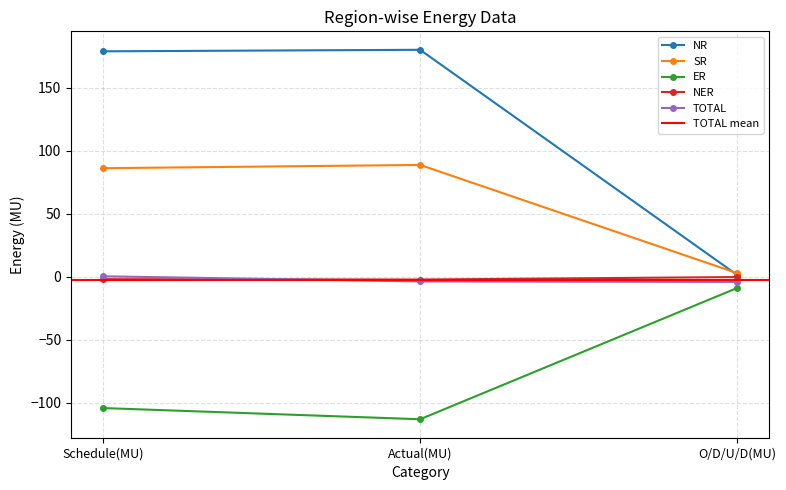

What is the value of the NR point at the 2nd from the left?

180.1